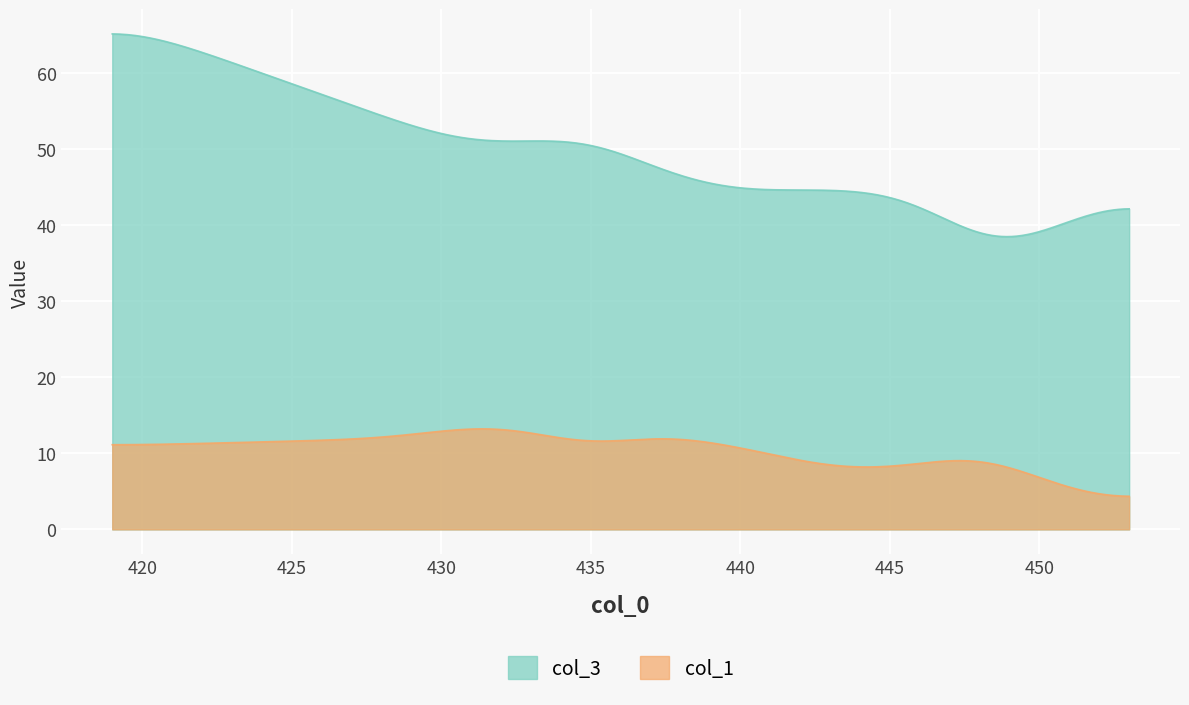

The col_2 series shows 1 at 8. True or false?

False